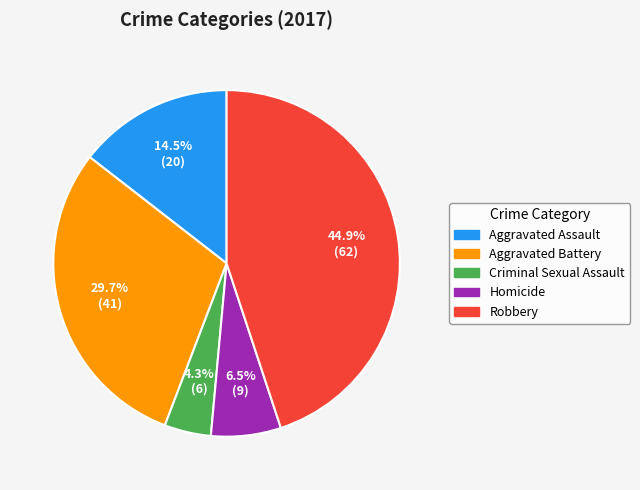

What is the smallest slice in the pie chart?

Criminal Sexual Assault